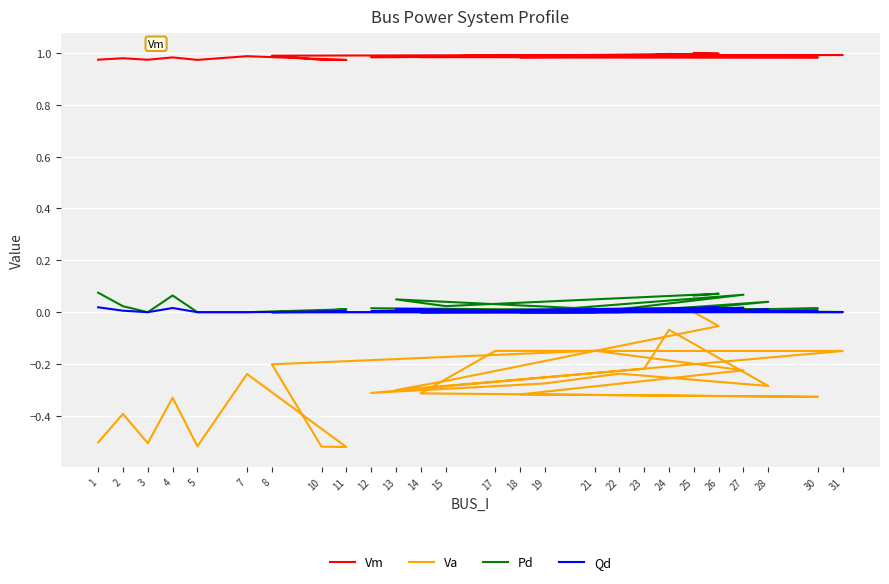

At which category does Pd reach its first local valley?

3